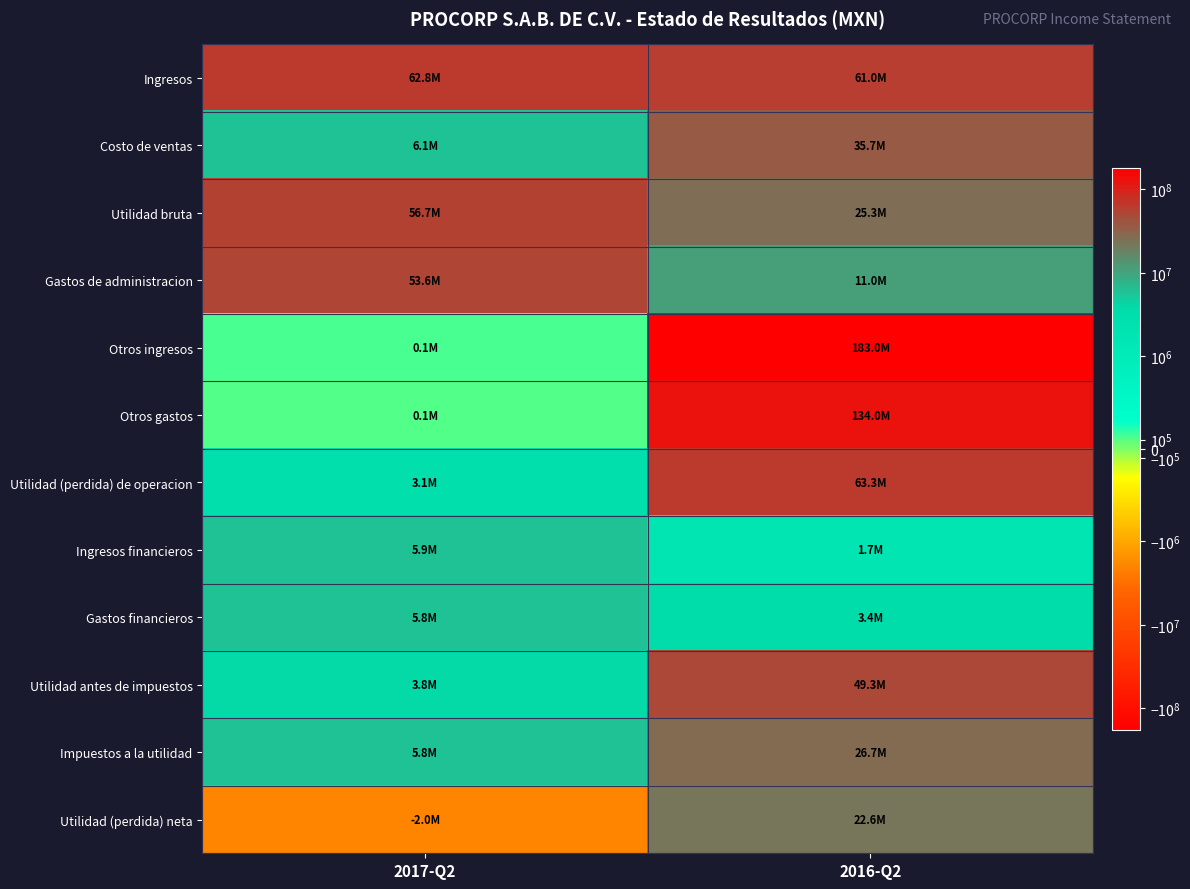

Reading right to left, transcribe all the data shown in this chart.

Ingresos: 2016-Q2=60990000	2017-Q2=62806000
Costo de ventas: 2016-Q2=35729000	2017-Q2=6099000
Utilidad bruta: 2016-Q2=25261000	2017-Q2=56707000
Gastos de administracion: 2016-Q2=10964000	2017-Q2=53642000
Otros ingresos: 2016-Q2=182967000	2017-Q2=120000
Otros gastos: 2016-Q2=133977000	2017-Q2=109000
Utilidad (perdida) de operacion: 2016-Q2=63287000	2017-Q2=3076000
Ingresos financieros: 2016-Q2=1718000	2017-Q2=5866000
Gastos financieros: 2016-Q2=3371000	2017-Q2=5810000
Utilidad antes de impuestos: 2016-Q2=49275000	2017-Q2=3765000
Impuestos a la utilidad: 2016-Q2=26704000	2017-Q2=5781000
Utilidad (perdida) neta: 2016-Q2=22571000	2017-Q2=-2016000